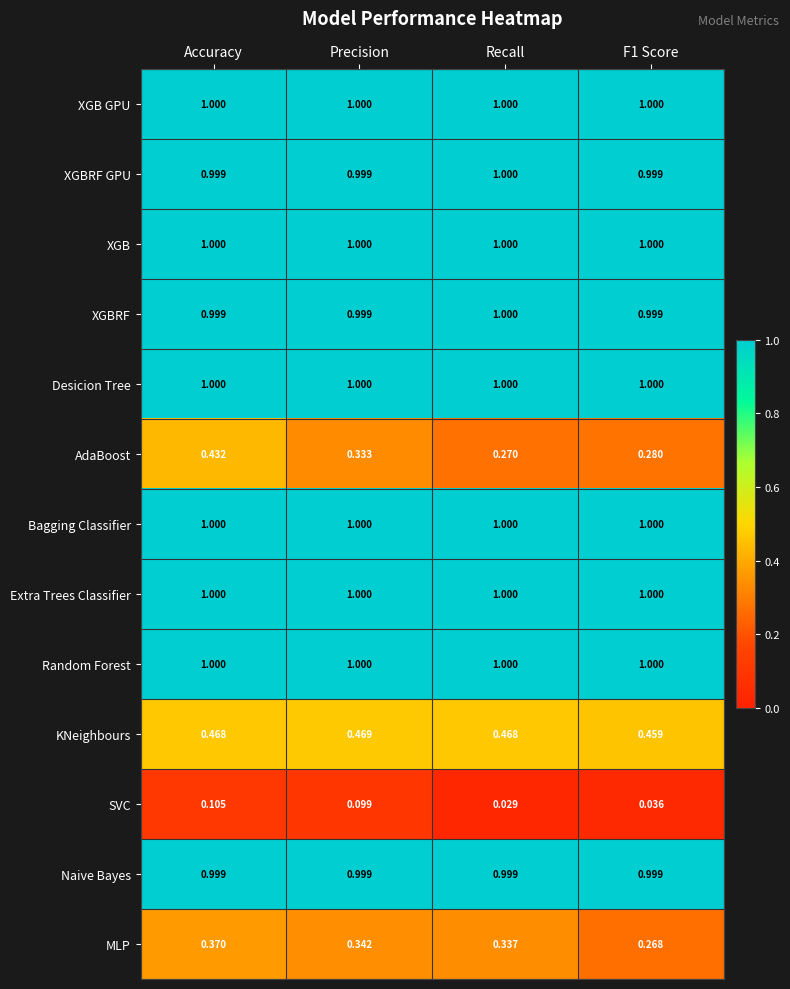

Which series has the widest spread of values?

AdaBoost